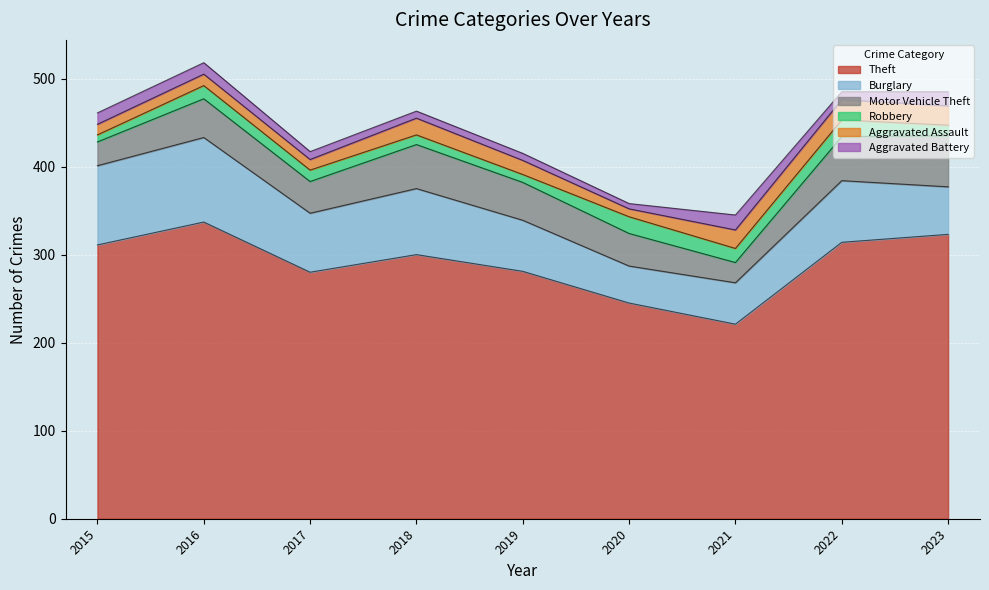

Reading left to right, list all the values displayed in this chart.

Theft: 311	337	280	300	281	245	221	314	323
Burglary: 90	96	67	75	58	42	47	70	54
Motor Vehicle Theft: 27	44	36	50	43	37	23	50	58
Robbery: 8	15	13	11	9	19	16	19	12
Aggravated Assault: 12	13	12	19	16	9	21	23	22
Aggravated Battery: 13	13	9	8	8	6	17	9	16